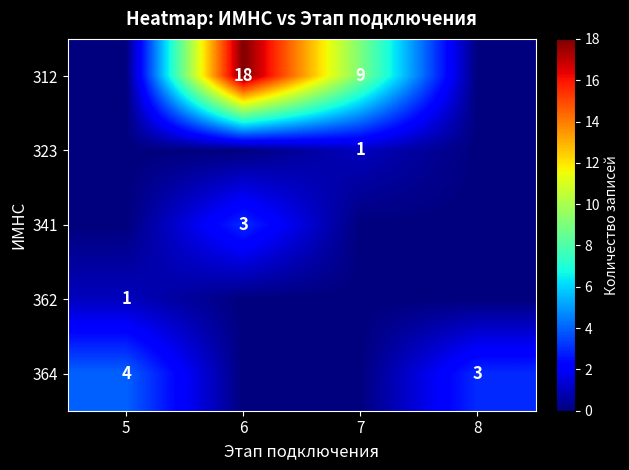

The 364 series shows 6 at 5. True or false?

False